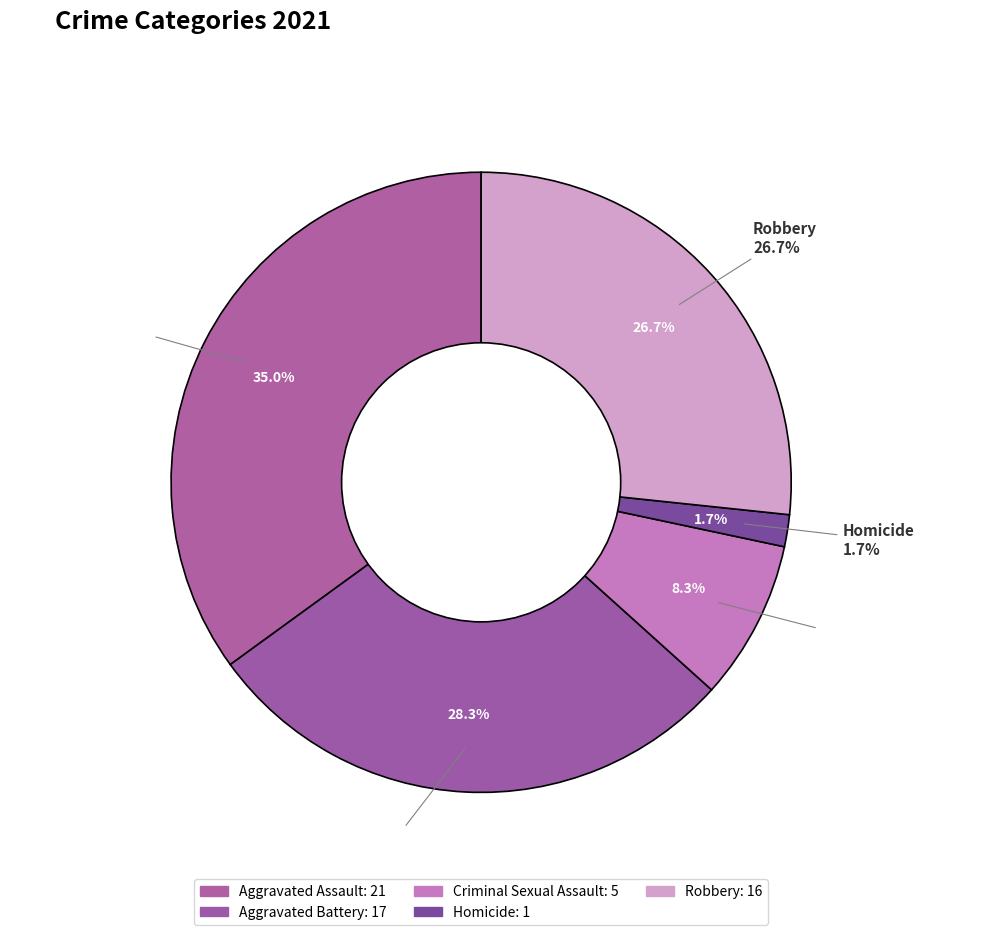

To the nearest percent, what percentage of the pie is Homicide?

2%